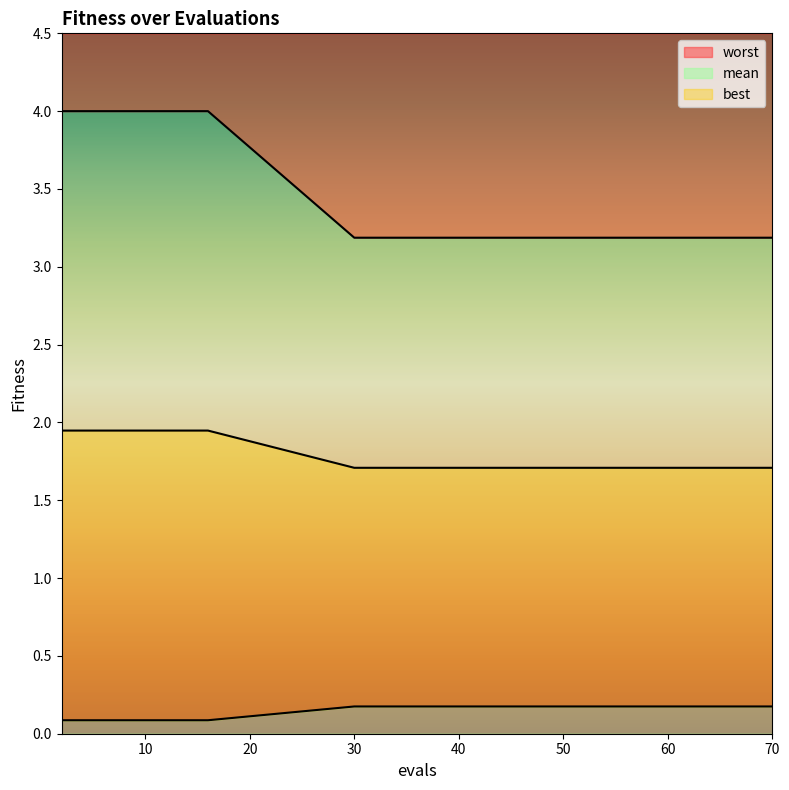

Which label corresponds to the largest value in the chart?

2